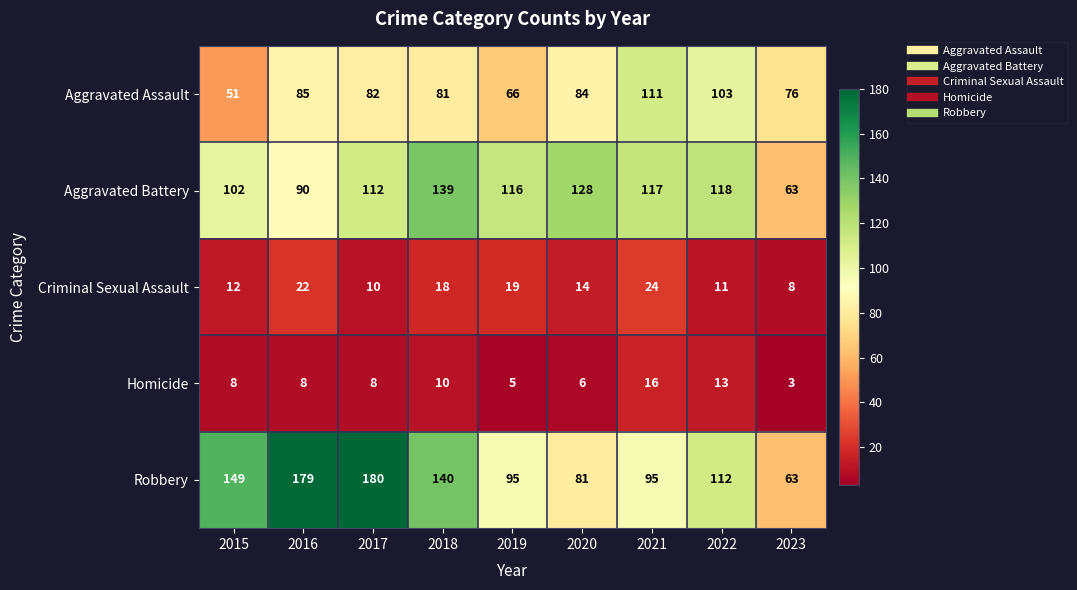

What is the difference between the highest and lowest values at 2023?

73